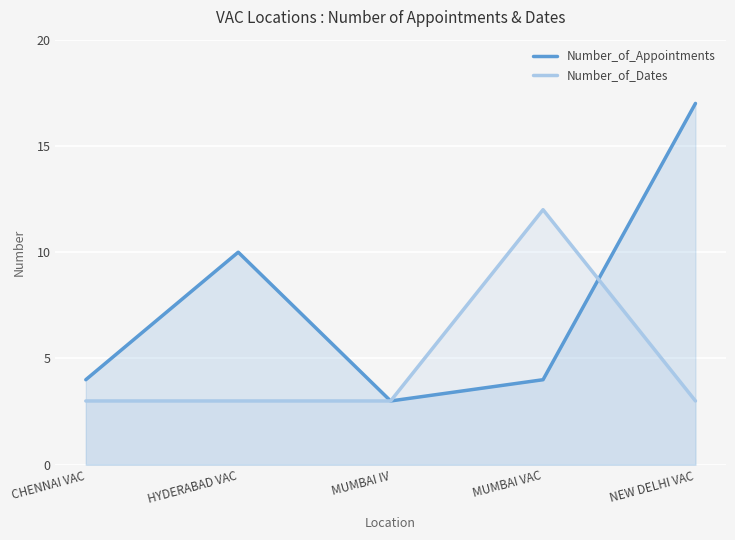

Rank the series at NEW DELHI VAC from highest to lowest value.

Number_of_Appointments, Number_of_Dates